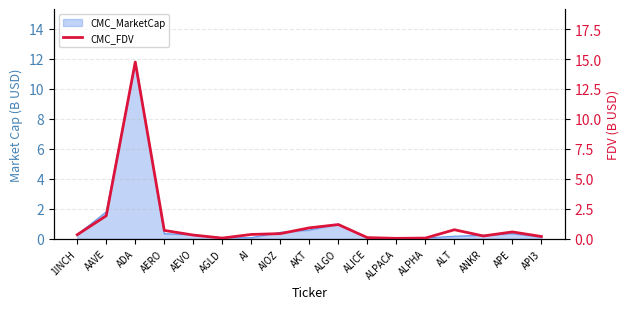

At which category does the chart reach its minimum across all series?

ALPACA